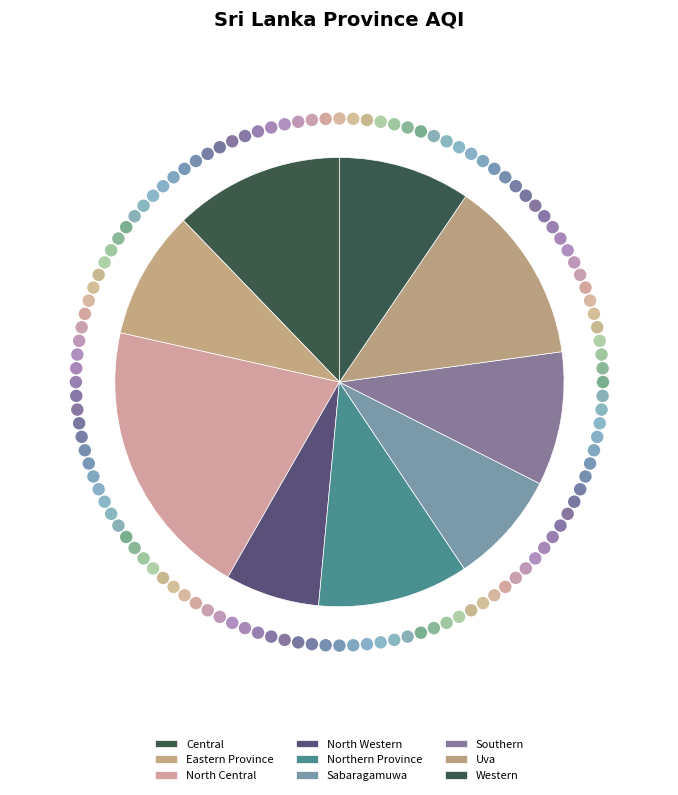

Is there any slice that represents more than half of the pie?

No